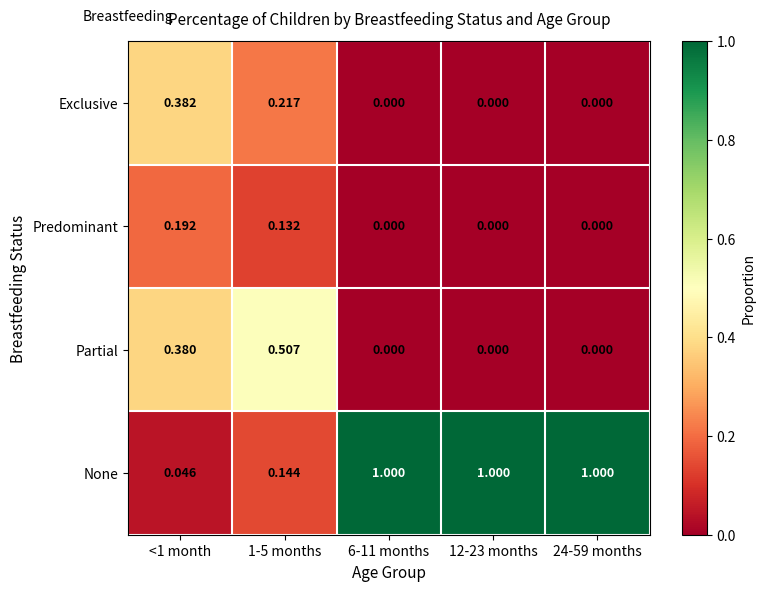

List the series in order of their peak value, highest first.

None, Partial, Exclusive, Predominant